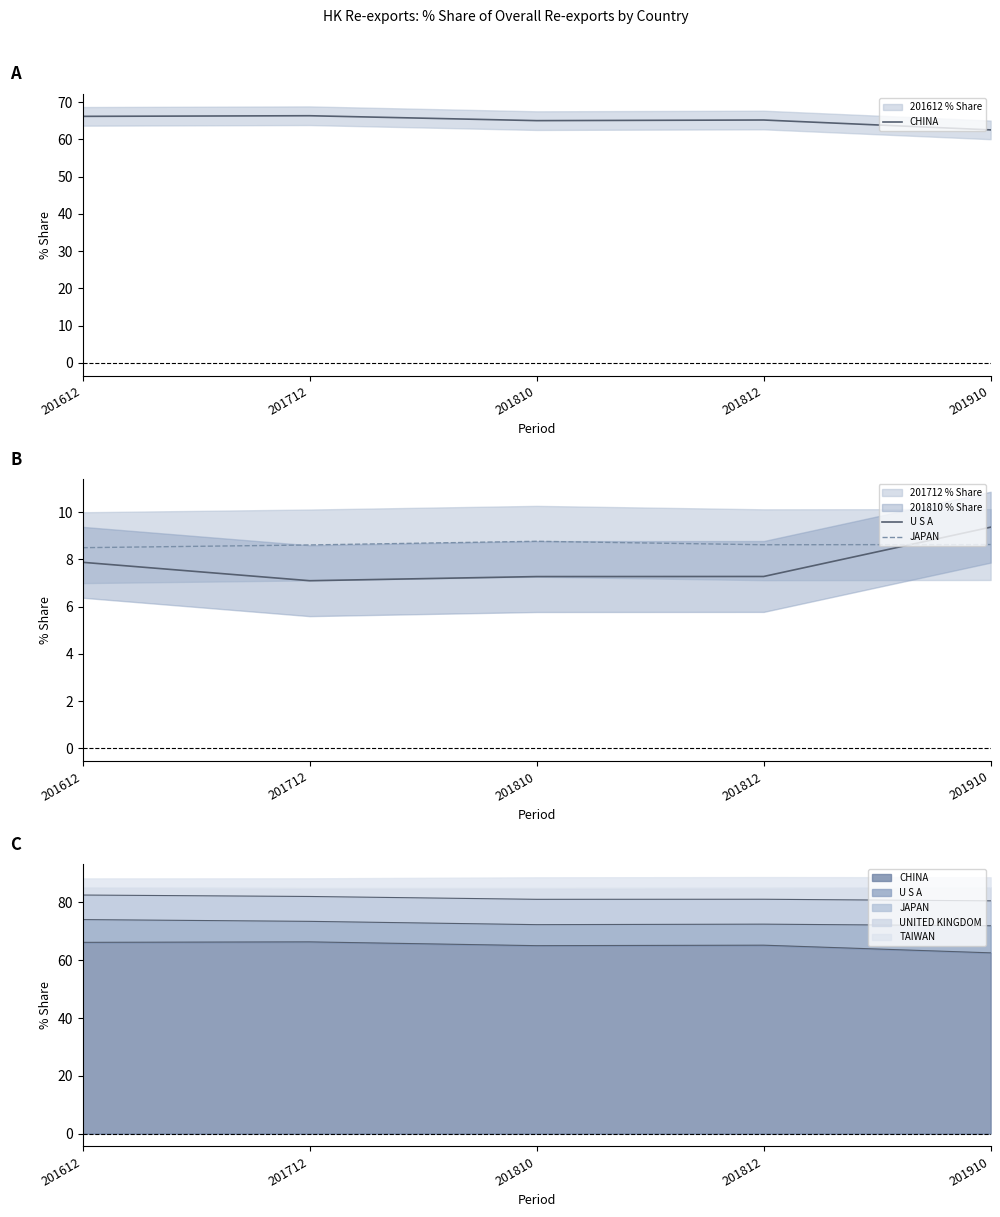

At which label does U S A reach its peak?

201910